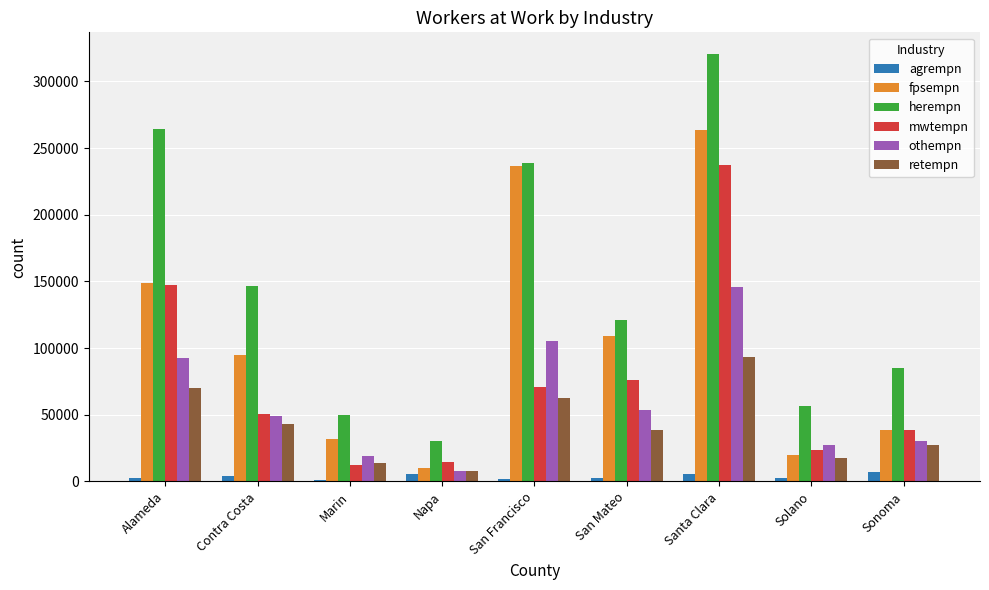

What is the sum of all herempn values?

1313892